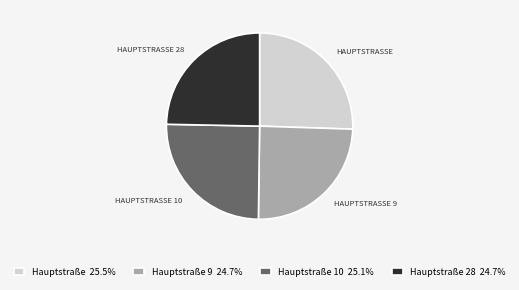

Is there any slice that represents more than half of the pie?

No